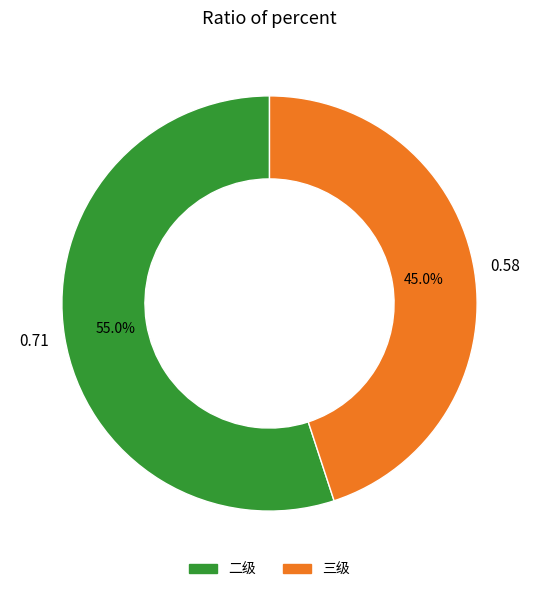

Is there any slice that represents more than half of the pie?

Yes